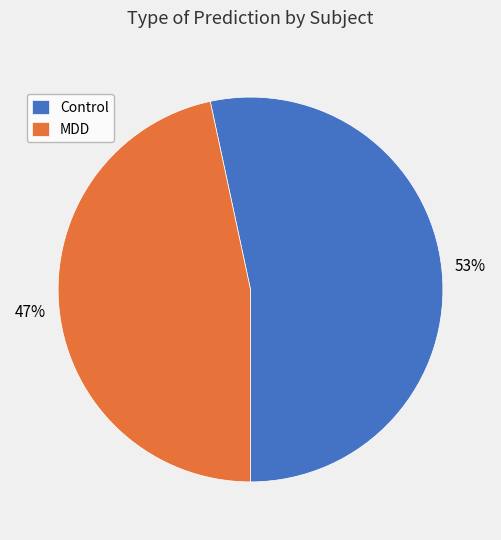

Do MDD and Control together represent more than half of the pie?

Yes